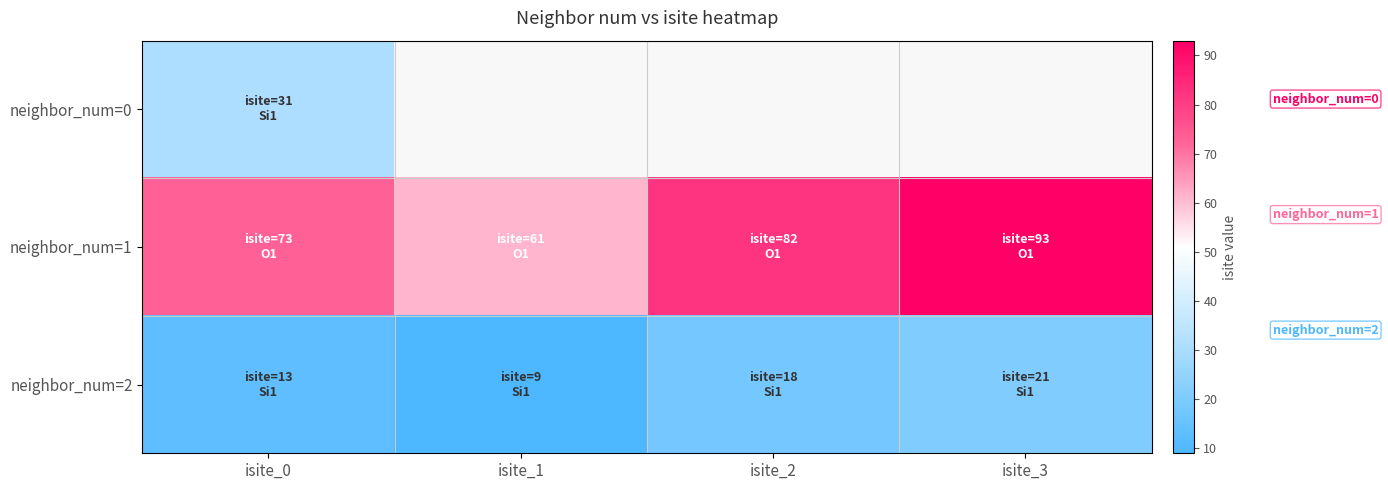

At isite_0, list the series in order from smallest to largest.

neighbor_num=2, neighbor_num=0, neighbor_num=1